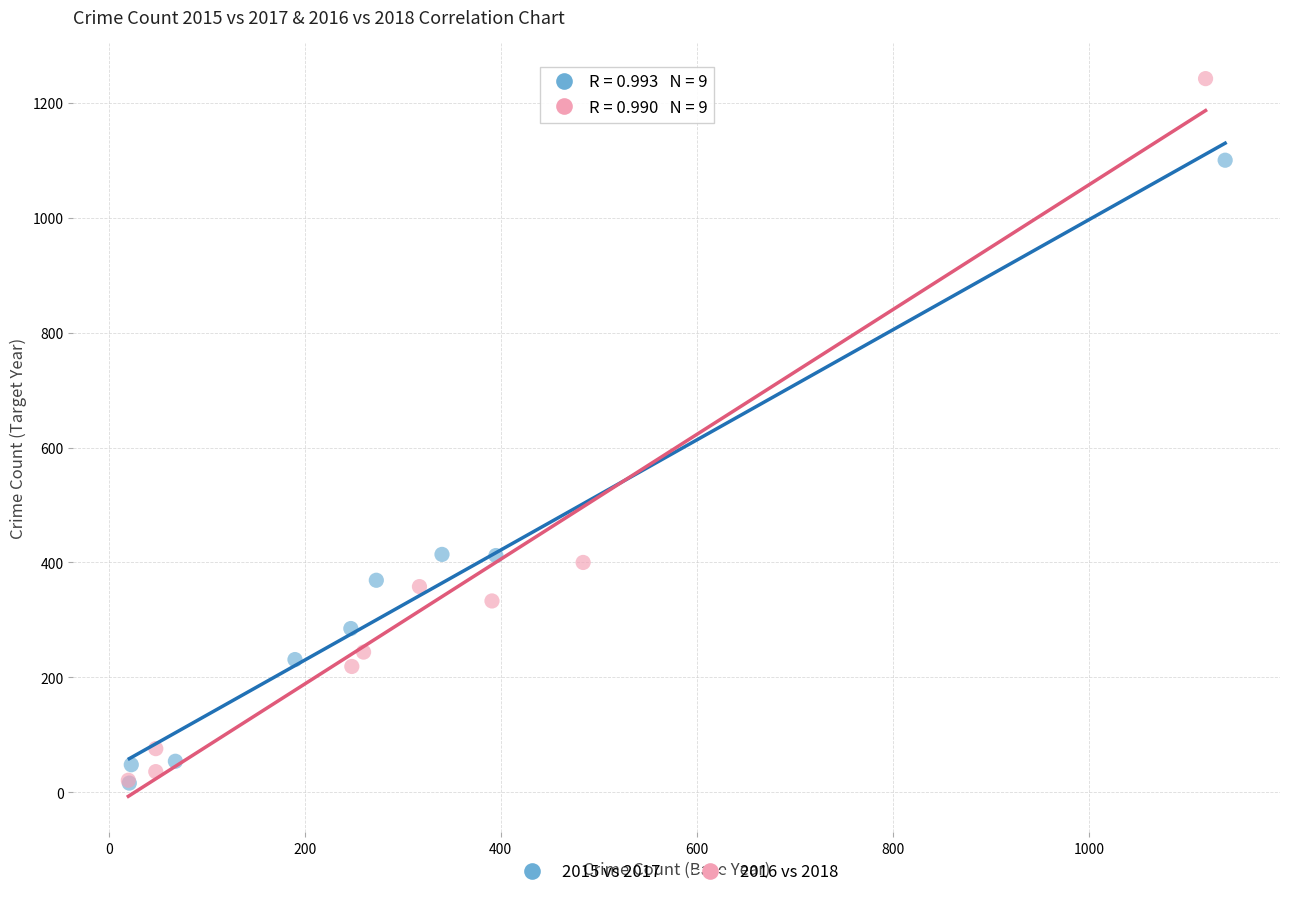

What are all the series names shown in the legend?

2015 vs 2017, 2016 vs 2018